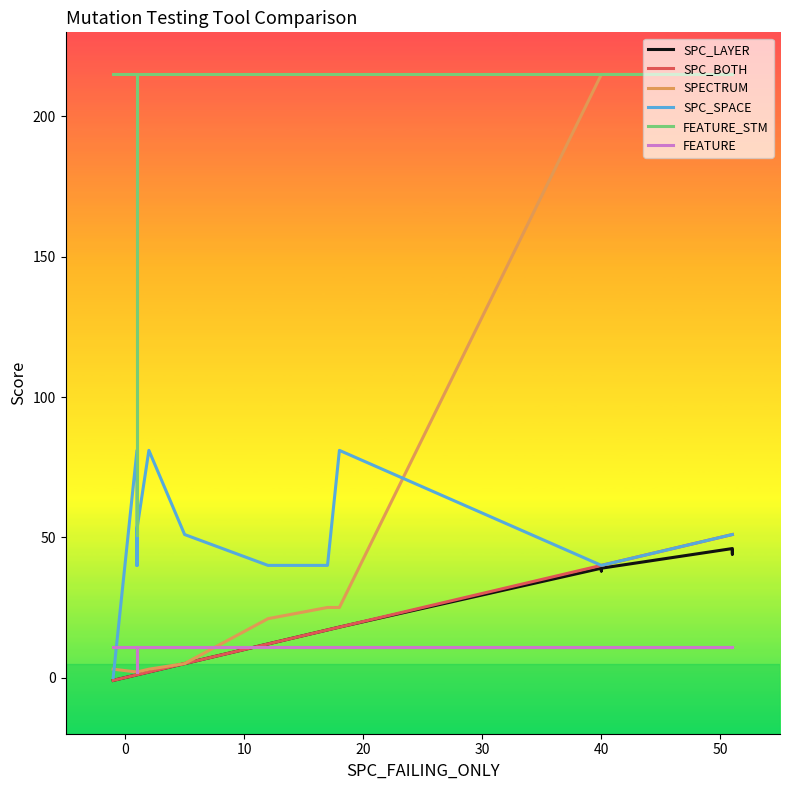

How many values in SPC_BOTH are above zero?

19